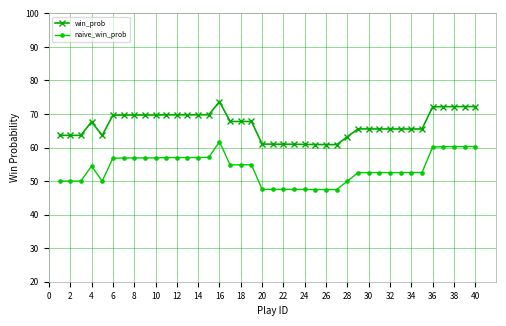

How many lines are shown in the chart?

2